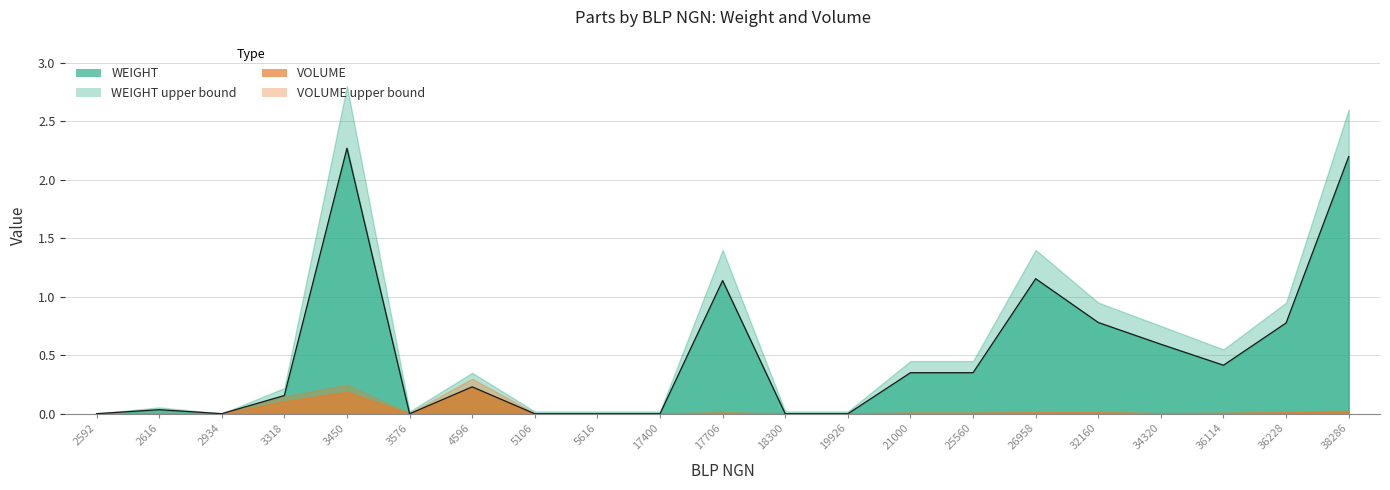

How many lines are shown in the chart?

4